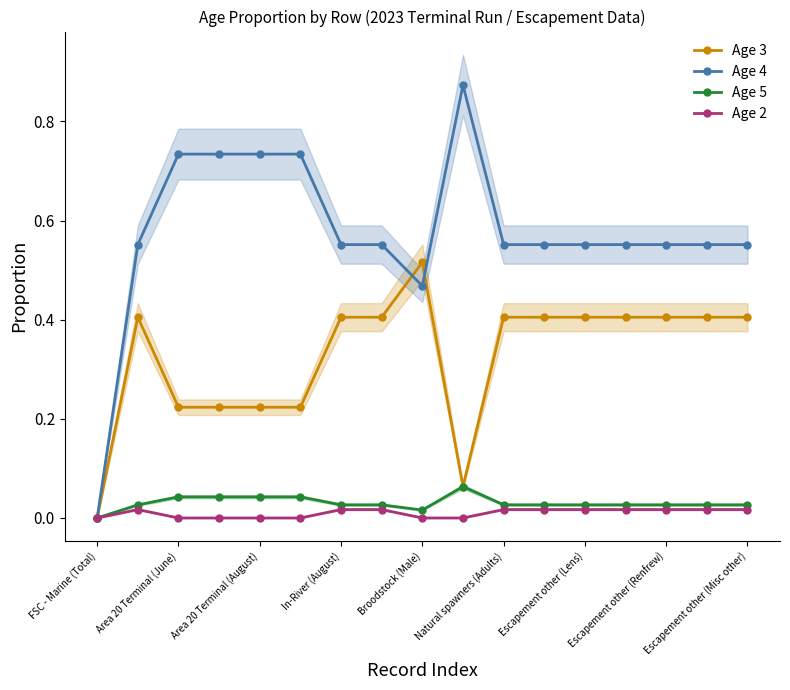

The Age 3 series shows 0.4 at Natural spawners (Adults). True or false?

True